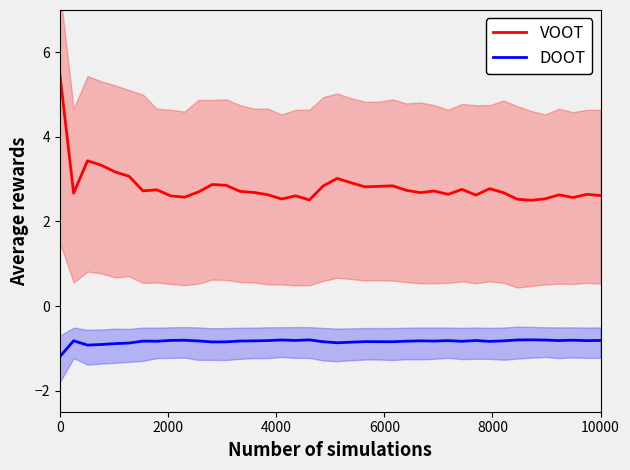

True or false: DOOT and VOOT intersect in this chart.

False